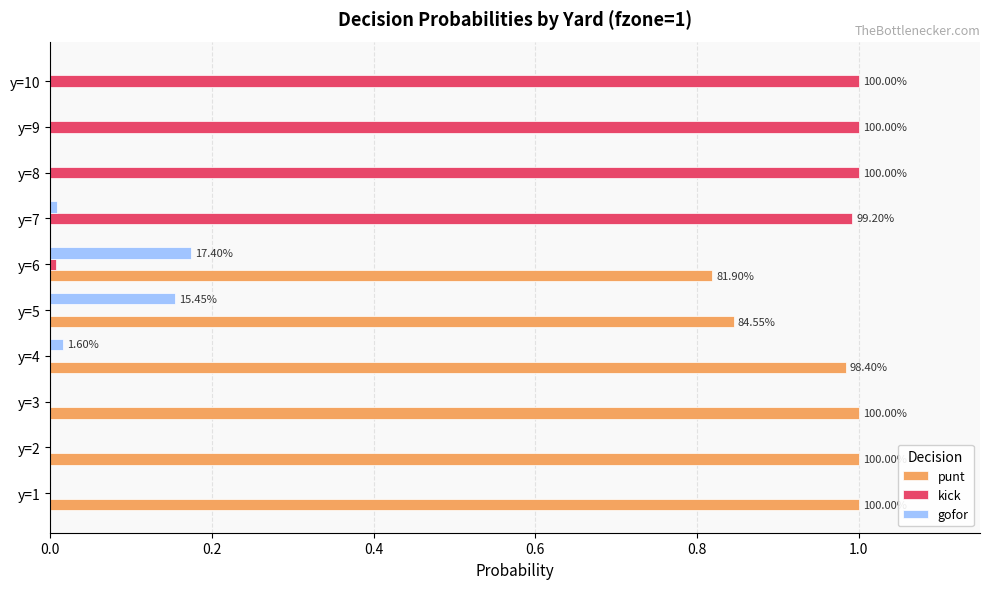

Between y=6 and y=7, which series saw the biggest shift?

kick